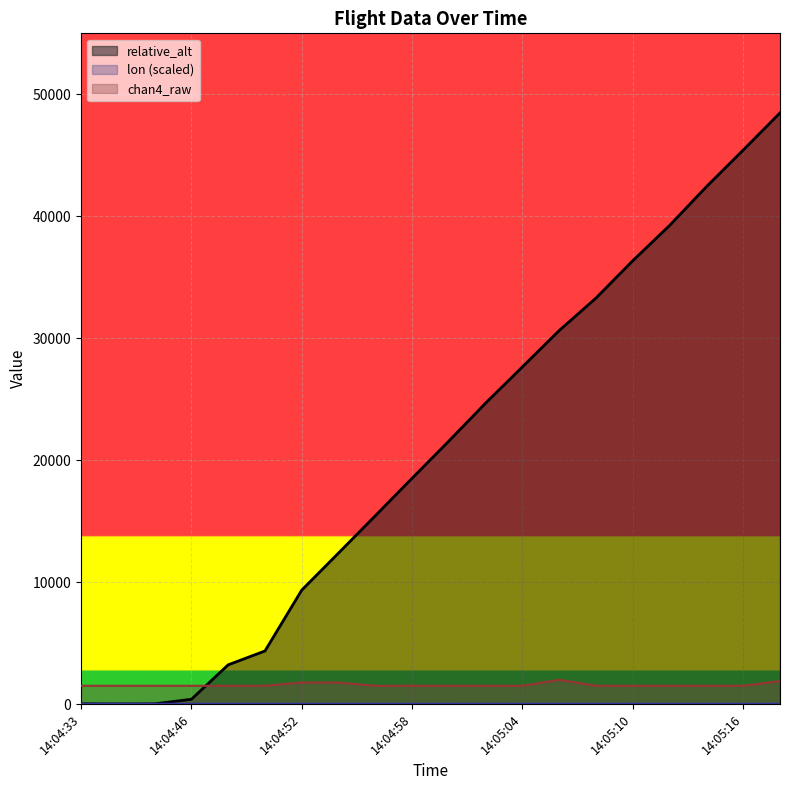

What is the difference between the maximum and minimum values in the lon series?

2.9